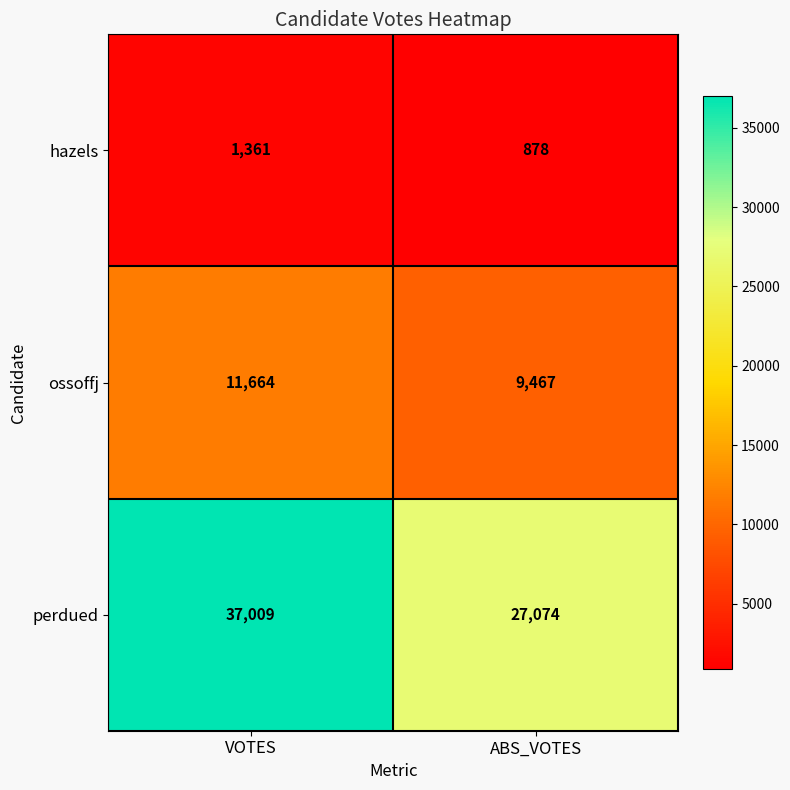

Rank the series by their maximum value, from lowest to highest.

hazels, ossoffj, perdued